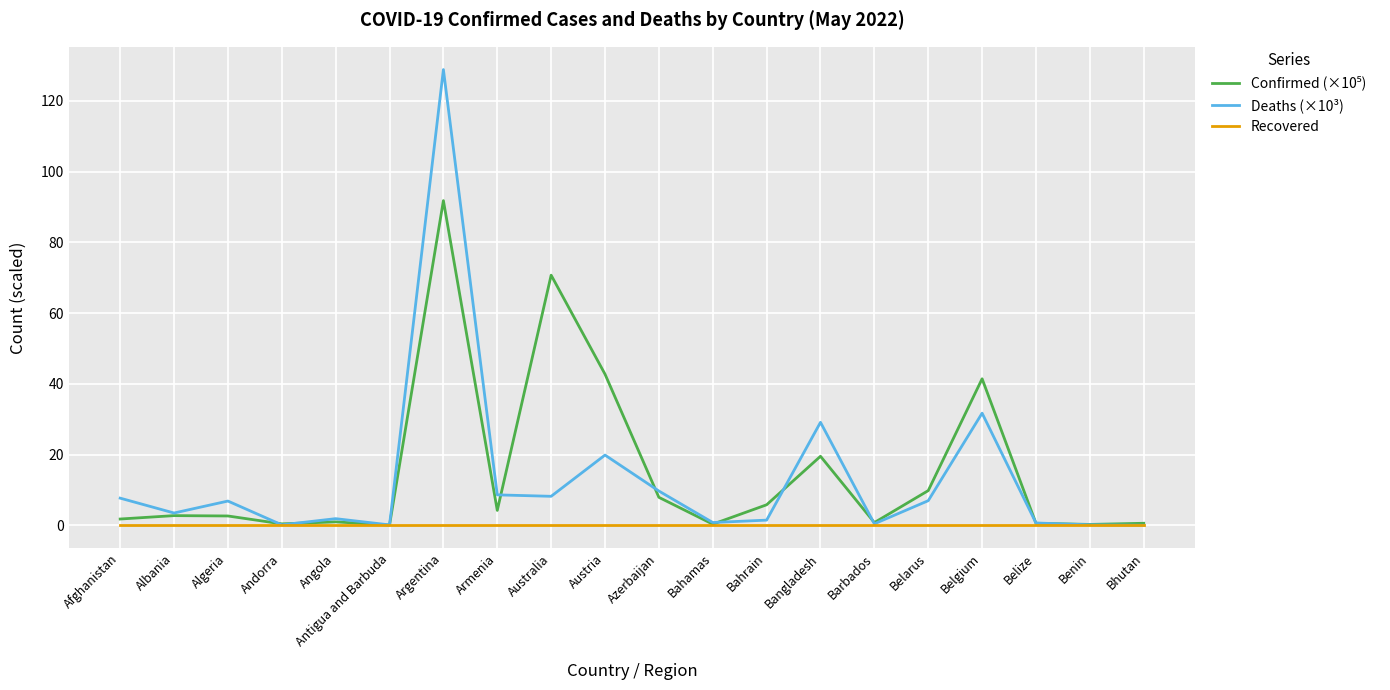

Which series has the largest range (max minus min)?

Deaths (×10³)